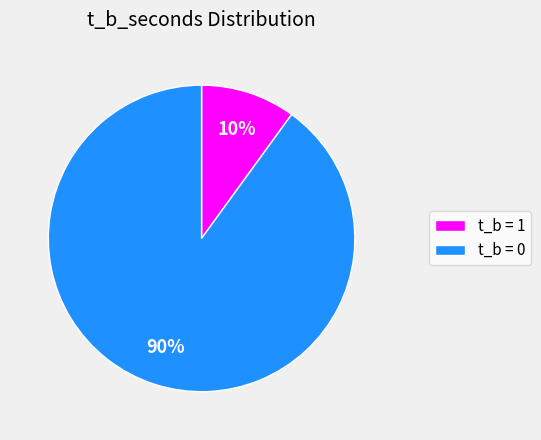

Is there a majority slice in this chart?

Yes